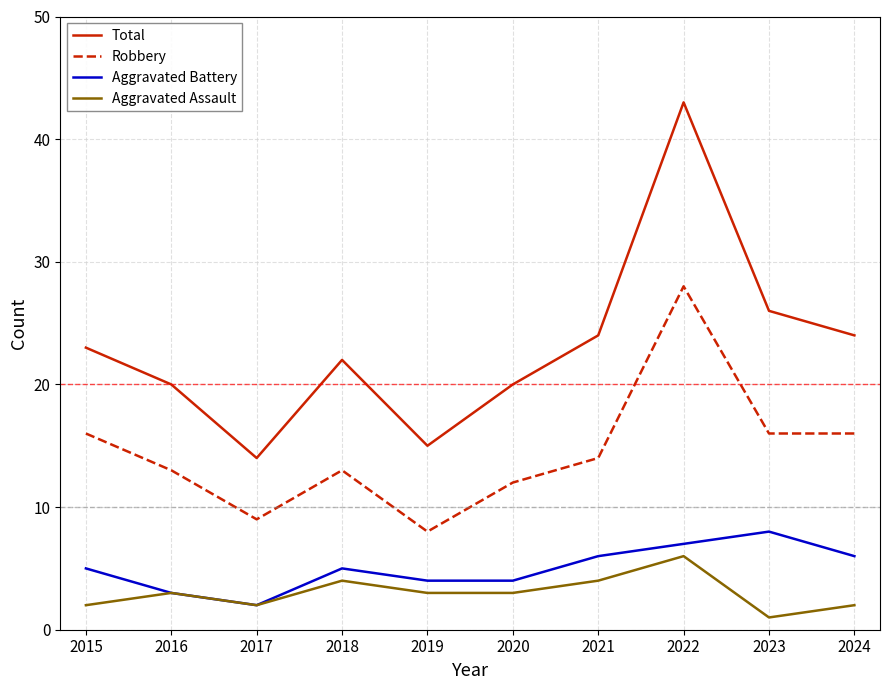

The value of Robbery at 2017 is 14. True or false?

False